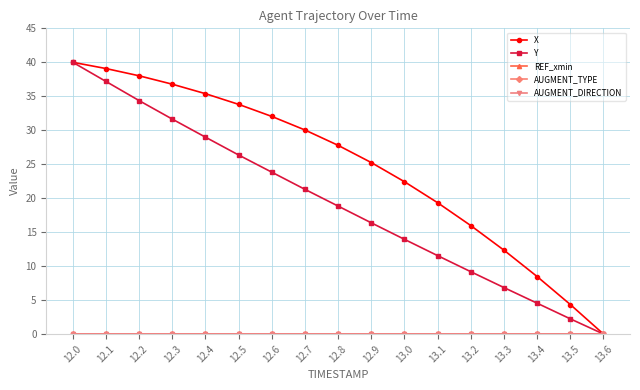

What are all the series names shown in the legend?

X, Y, REF_xmin, AUGMENT_TYPE, AUGMENT_DIRECTION